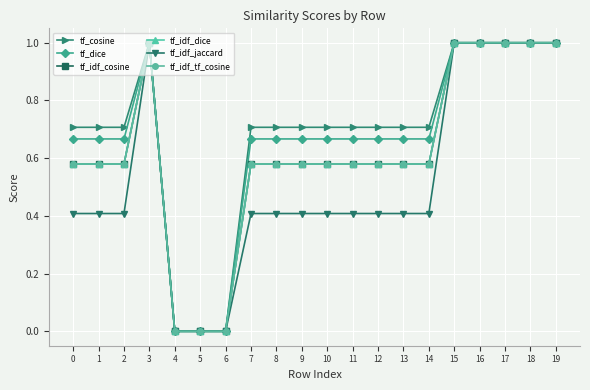

True or false: tf_idf_jaccard and tf_idf_cosine cross at least once.

False